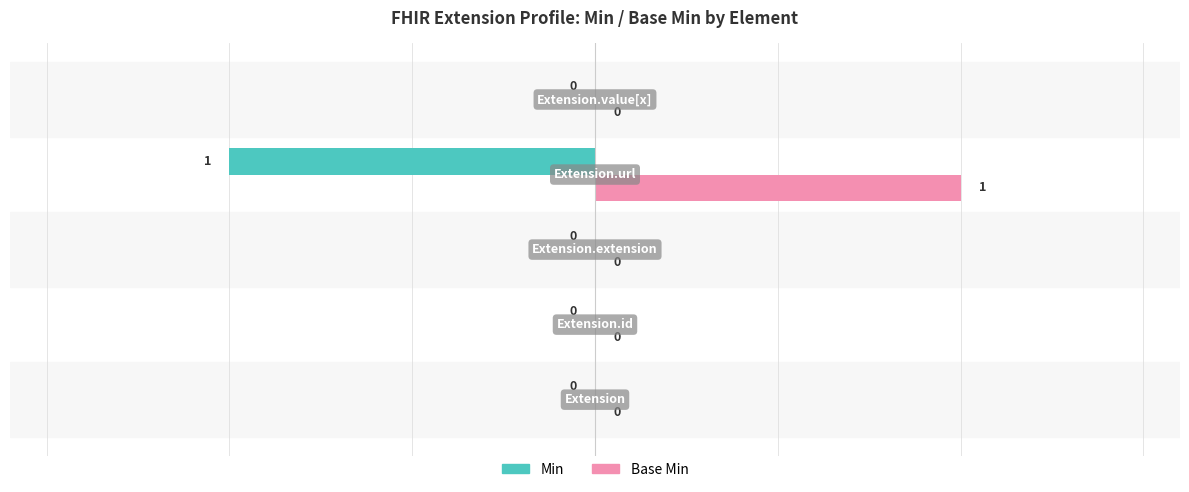

Which series has the largest total across all categories?

Base Min